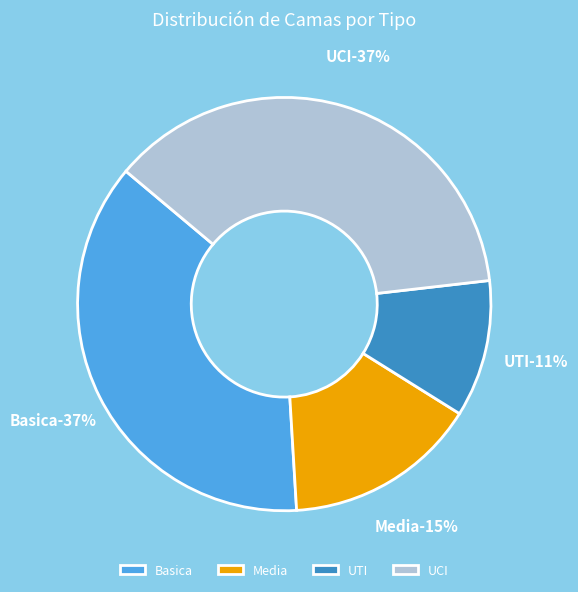

To the nearest percent, what is the combined percentage of Basica and UTI?

48%